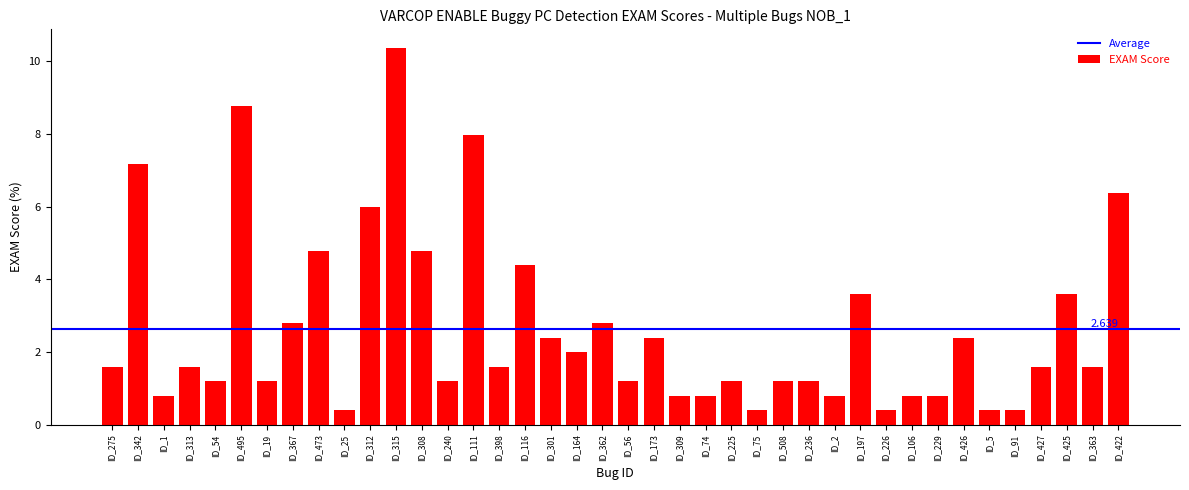

What position from the left is ID_1?

3